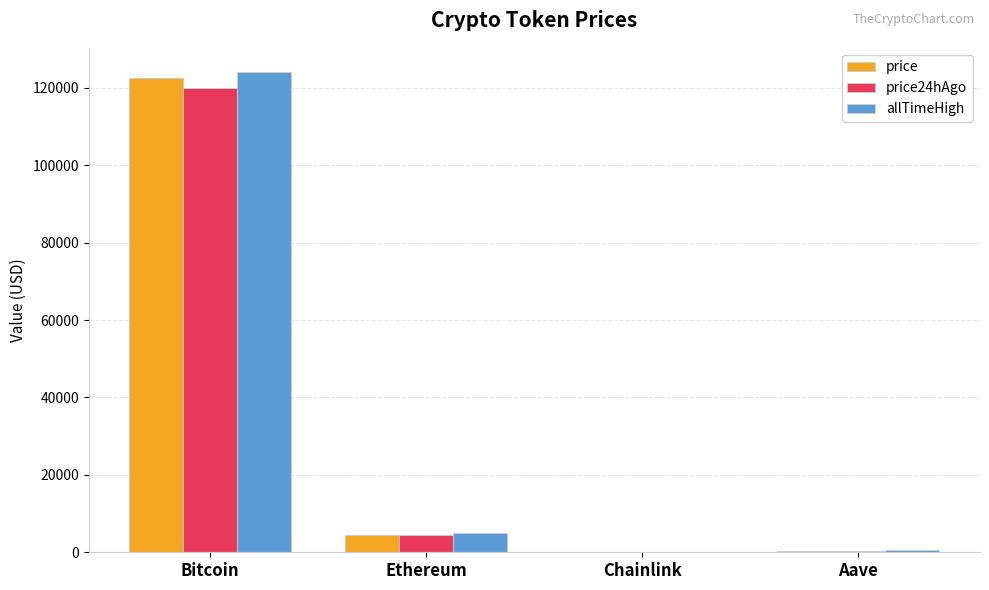

Is it true that price24hAgo equals 287.8 at Aave?

True